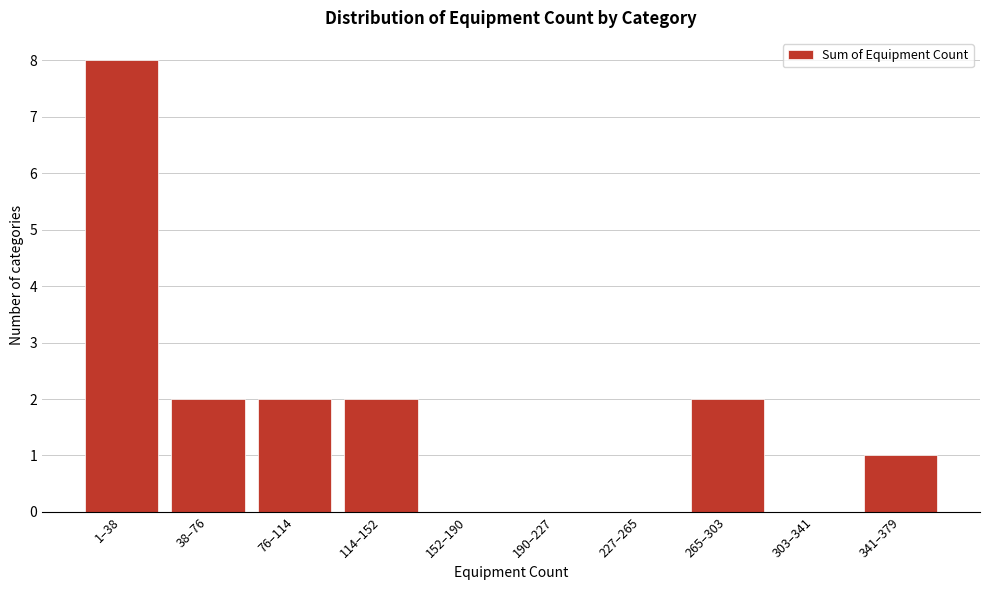

Reading left to right, what are all the values shown in this chart?

1–38=8	38–76=2	76–114=2	114–152=2	152–190=0	190–227=0	227–265=0	265–303=2	303–341=0	341–379=1